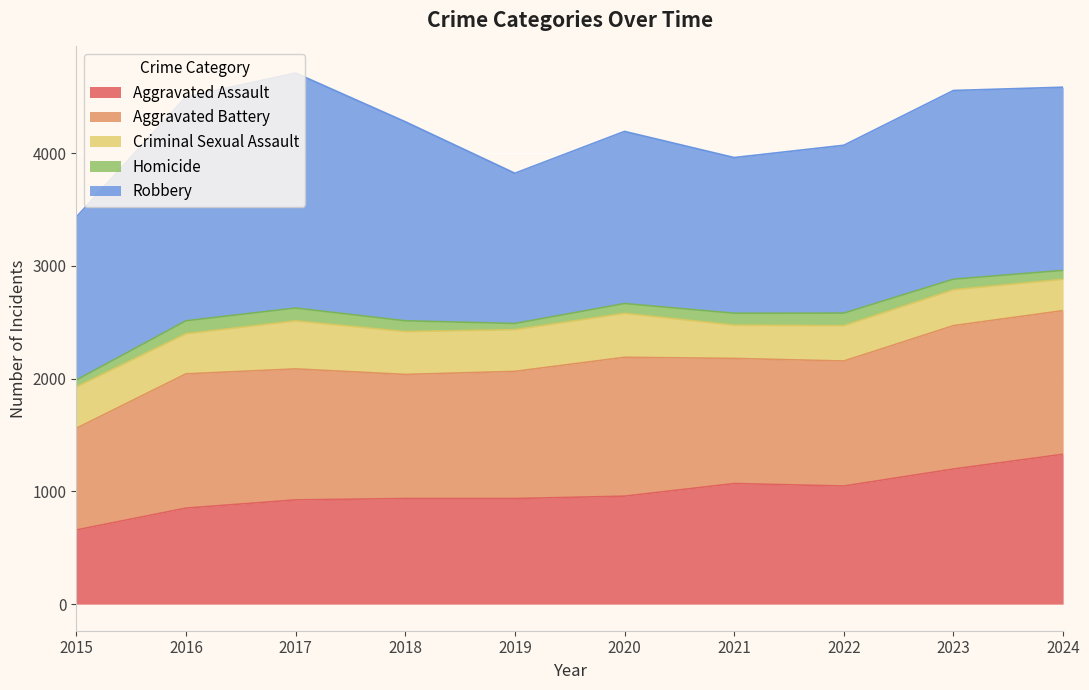

Does the chart display data point markers on the line(s)?

No